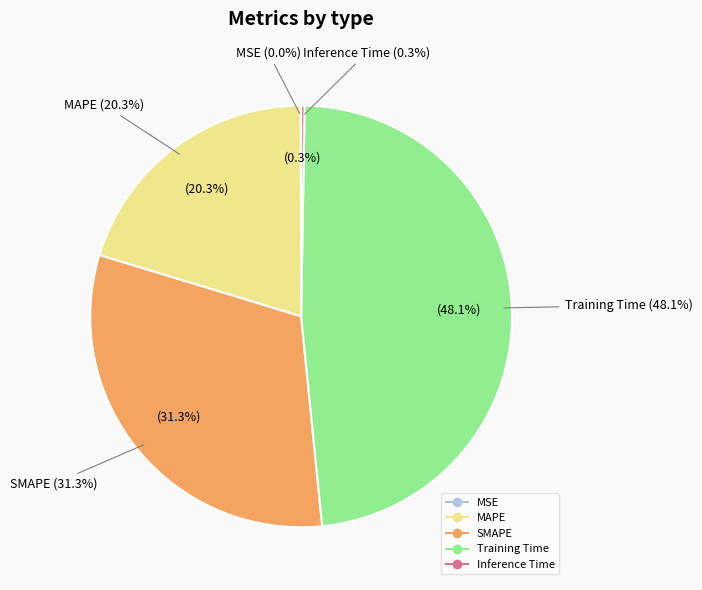

Rank the categories by value from highest to lowest.

Training Time, SMAPE, MAPE, Inference Time, MSE